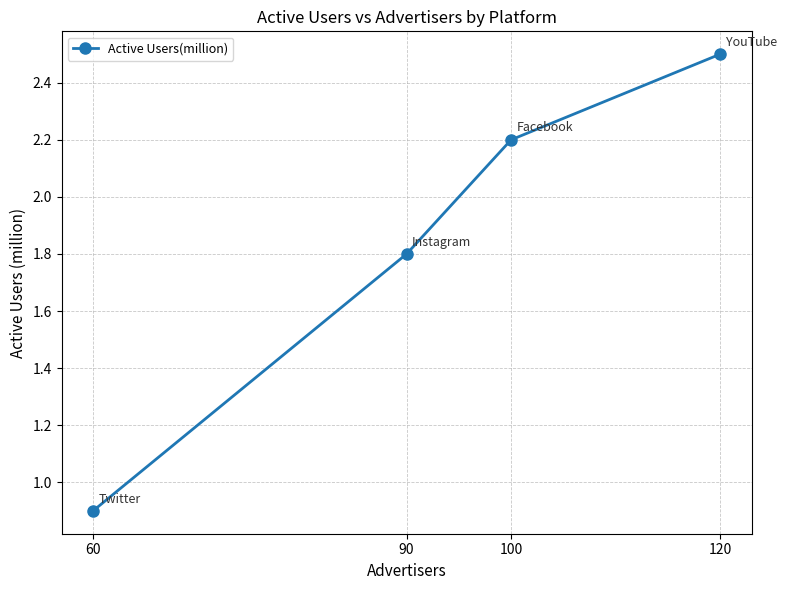

What is the greatest value displayed?

2.5